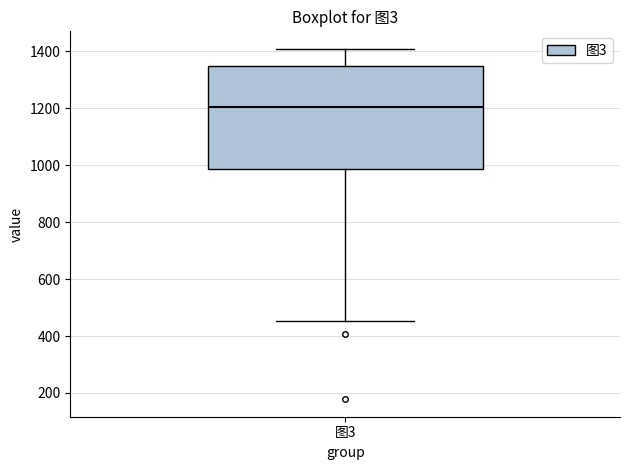

Where does the upper whisker of the box for 图3 end on the y-axis? The values are not printed on the chart, so give them approximately, as read against the axis.

1400